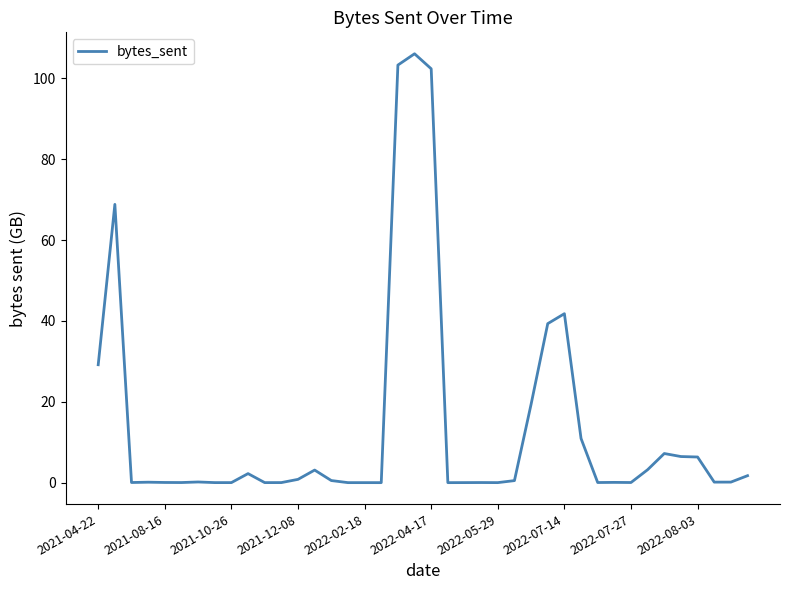

What is the difference between the maximum and minimum values?

106.1